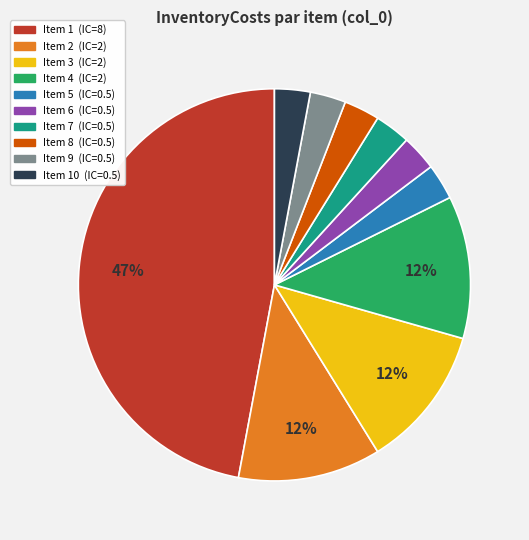

Is there a majority slice in this chart?

No